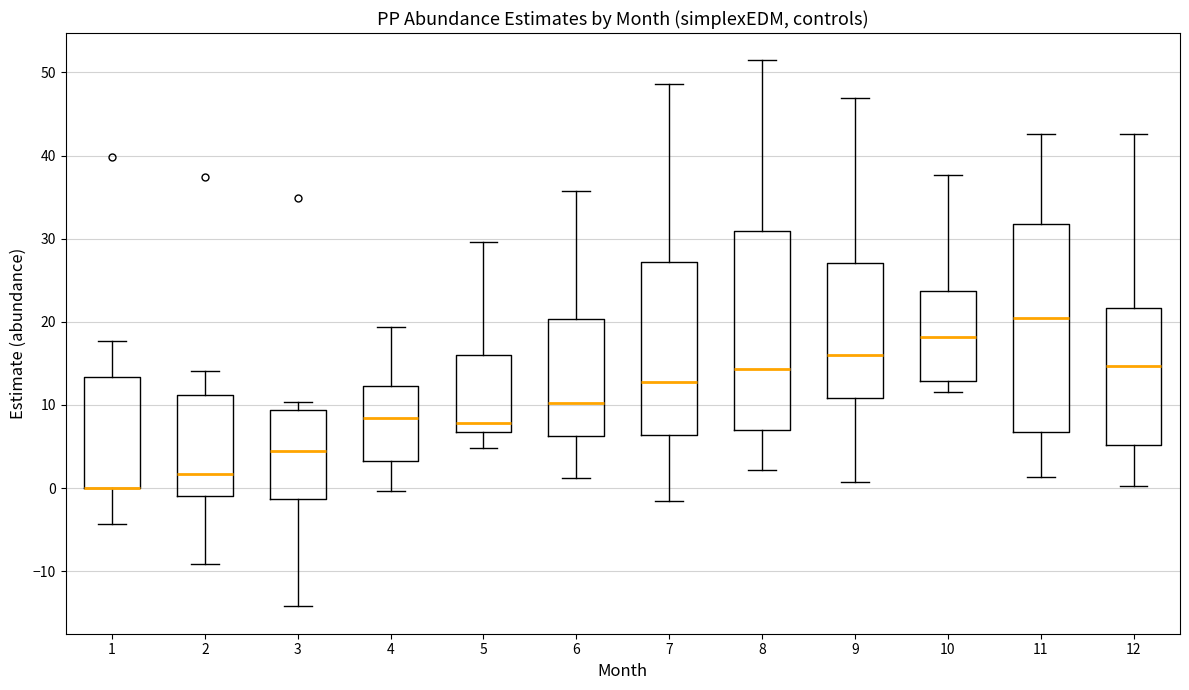

Where does the upper whisker of the box at x = 4 end on the y-axis? The values are not printed on the chart, so give them approximately, as read against the axis.

19